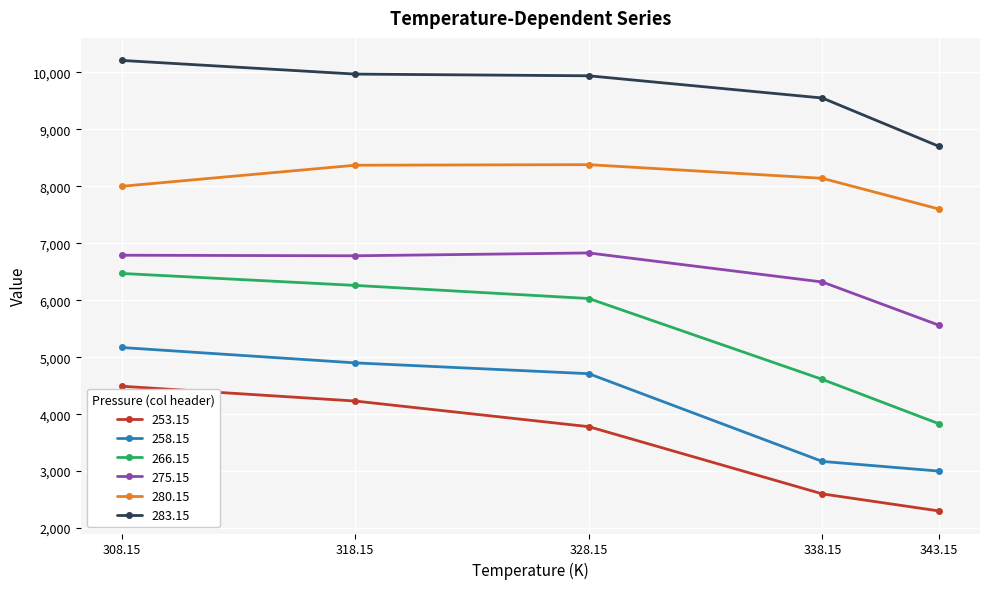

What are all the series names shown in the legend?

253.15, 258.15, 266.15, 275.15, 280.15, 283.15